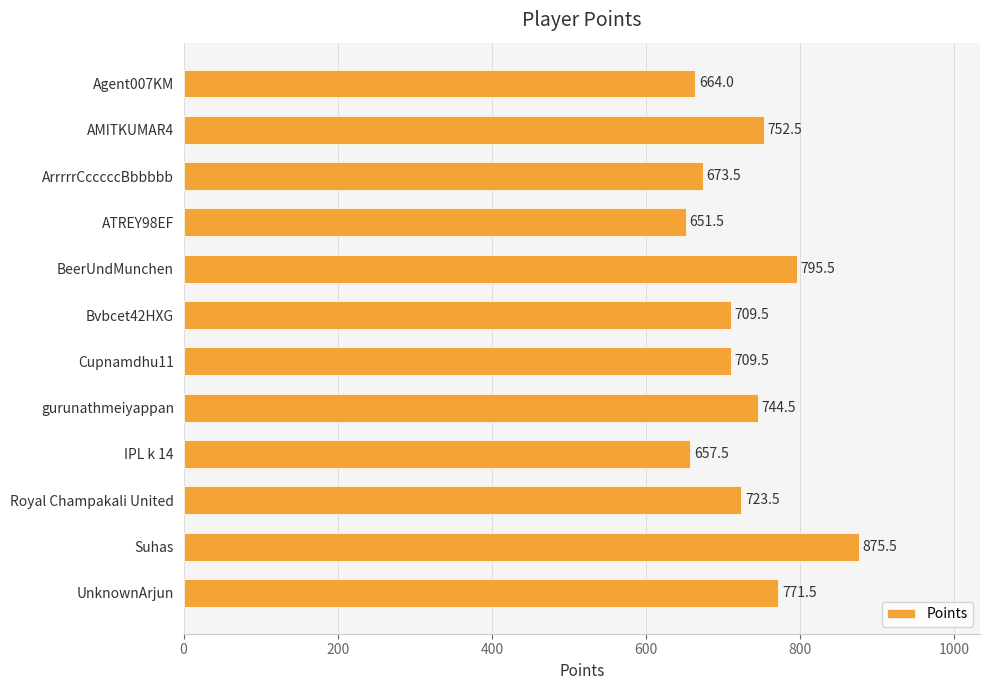

What is the label of the 2nd bar from the top?

AMITKUMAR4